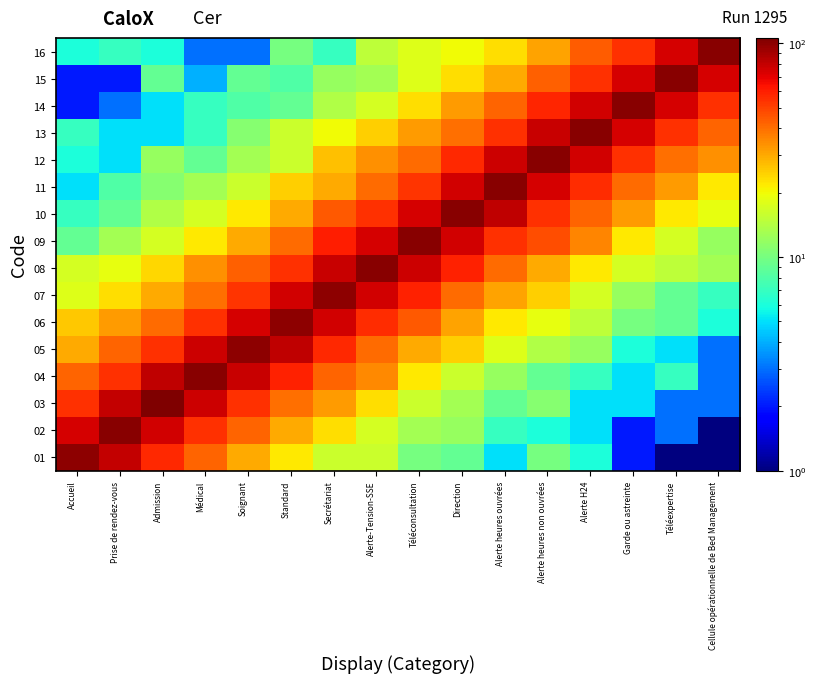

Rank the series by their maximum value, from lowest to highest.

01, 05, 06, 07, 02, 08, 09, 10, 12, 13, 14, 16, 04, 11, 15, 03